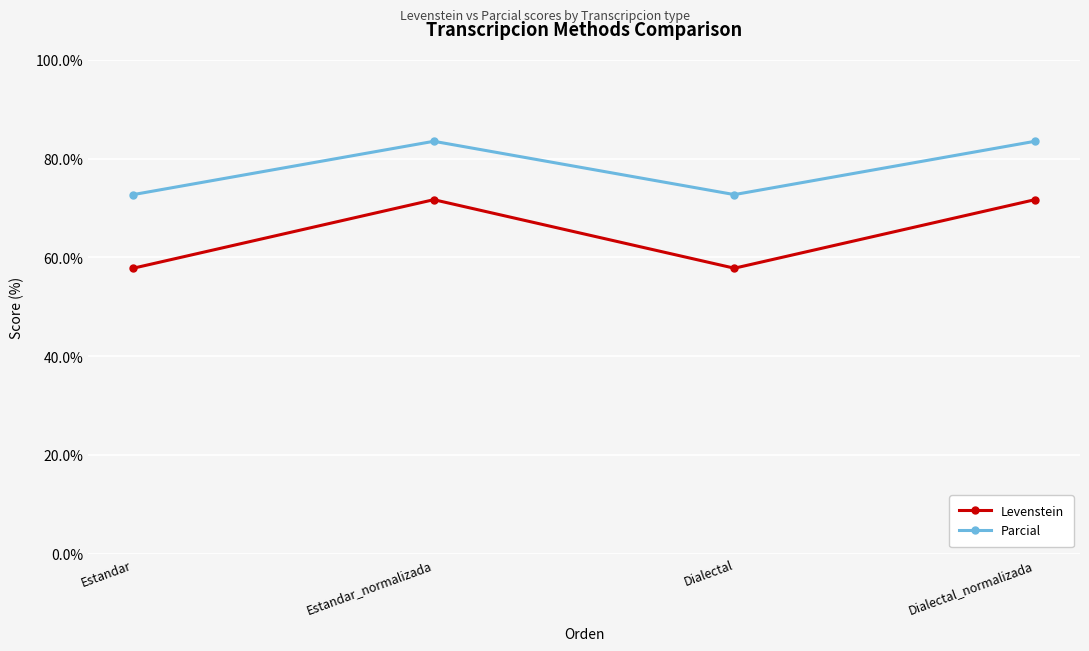

Which series has the largest total across all categories?

Parcial